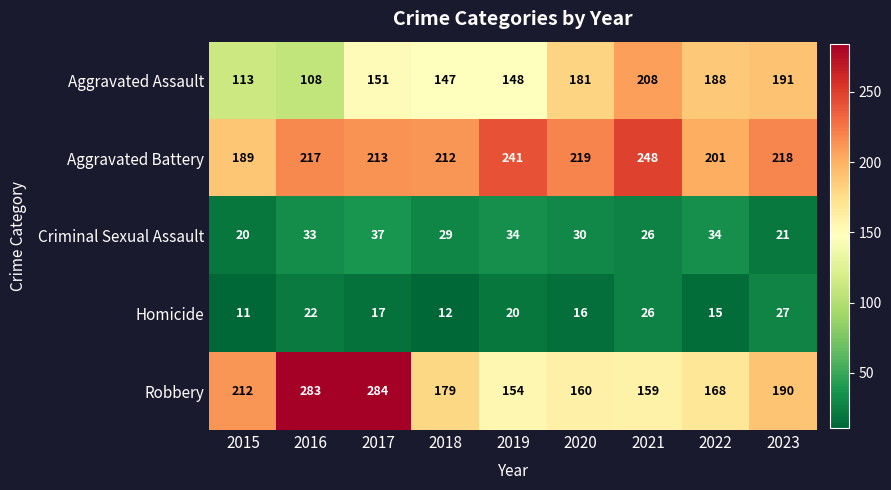

Is it true that Homicide equals 14 at 2023?

False